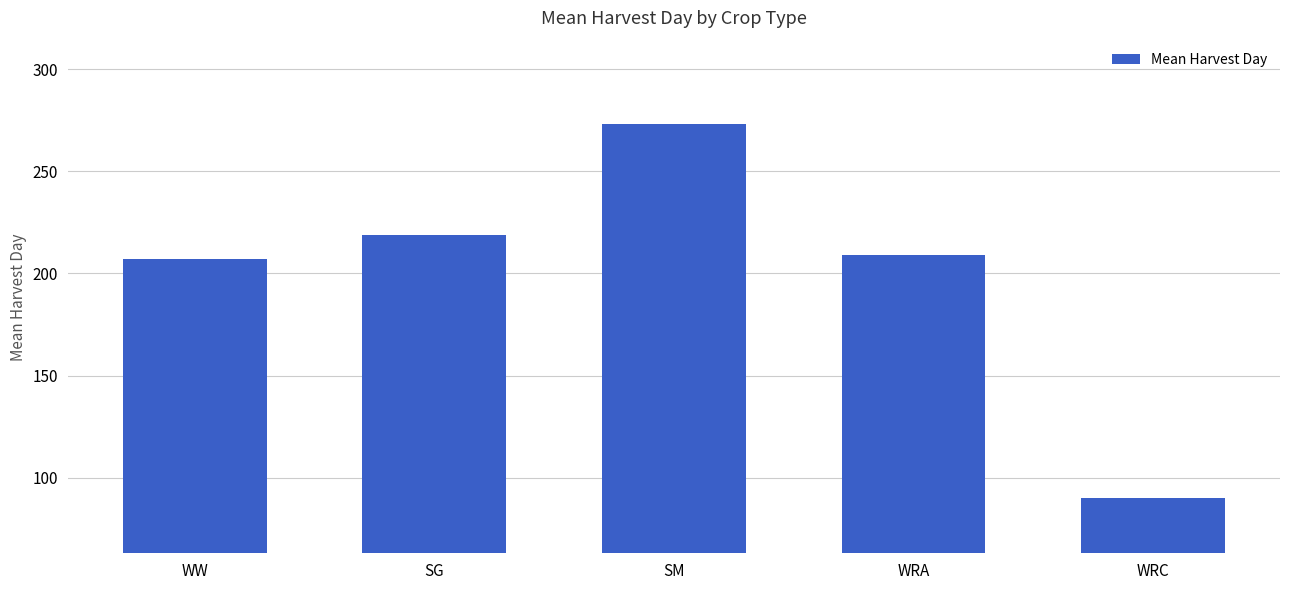

What is the label of the 5th bar from the left?

WRC